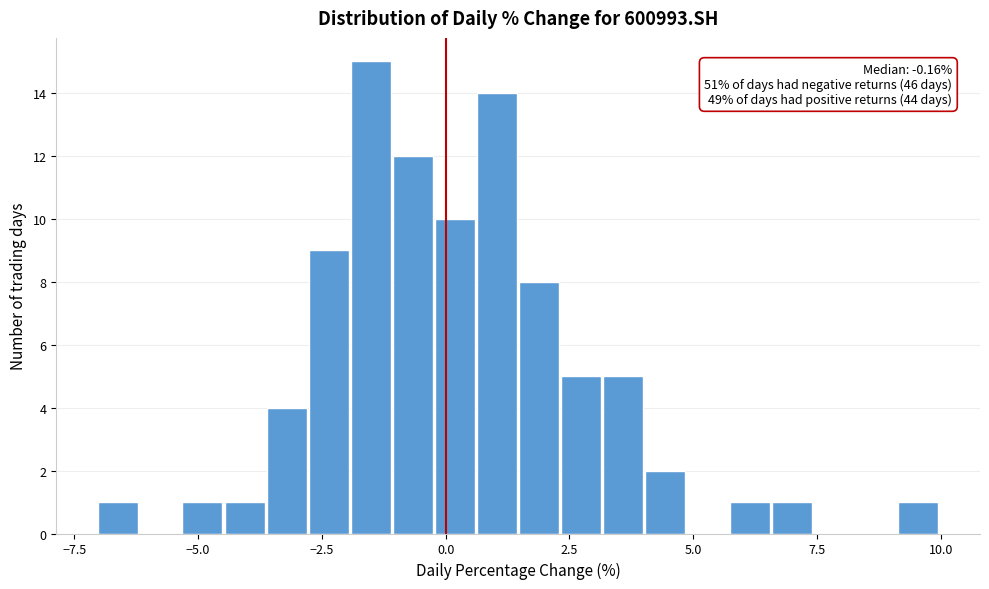

Read against the x-axis, roughly where is the centre of the tallest bar?

-1.5